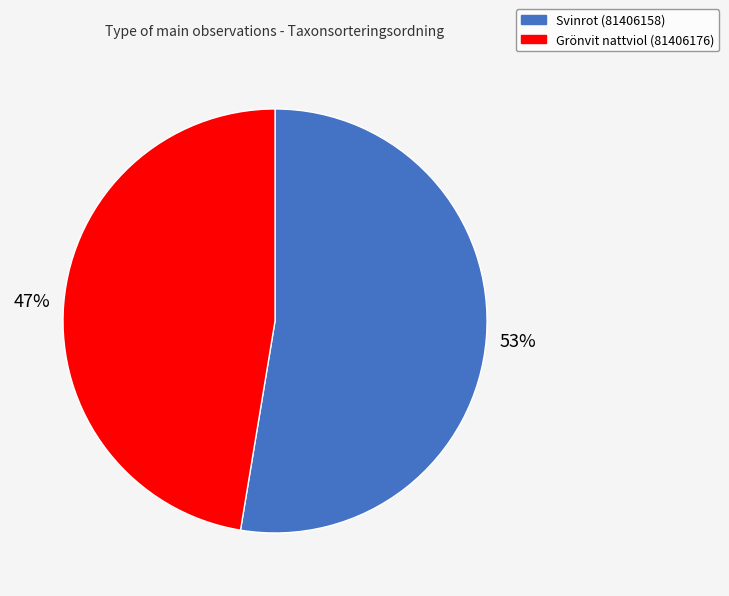

To the nearest percent, what is the average slice percentage?

50%